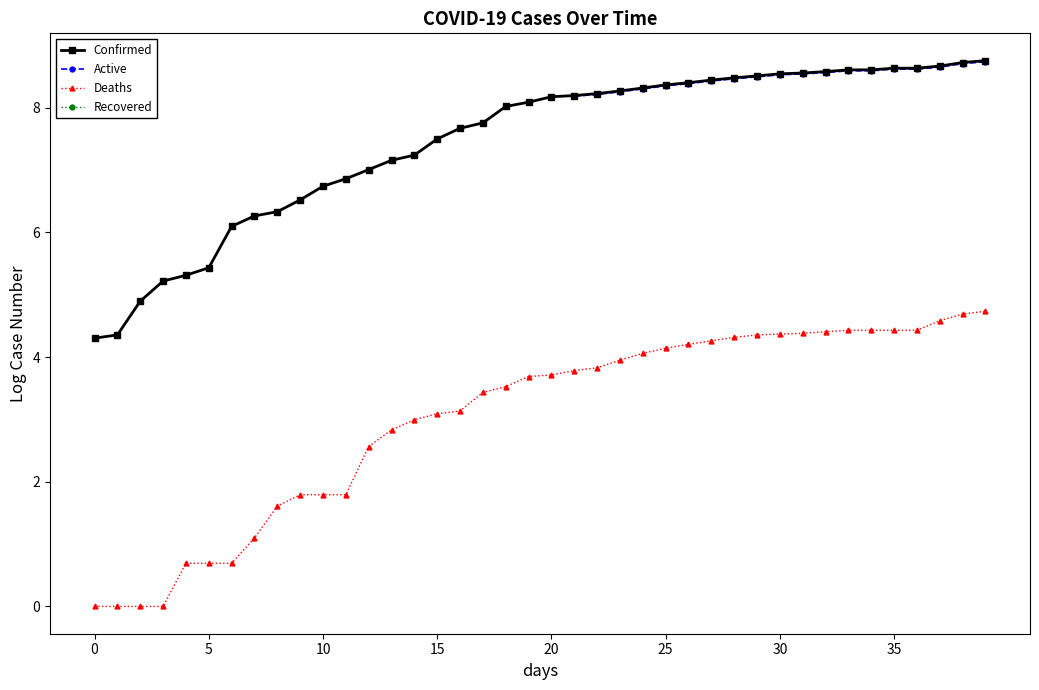

What is the sum of all Deaths values?

120.9